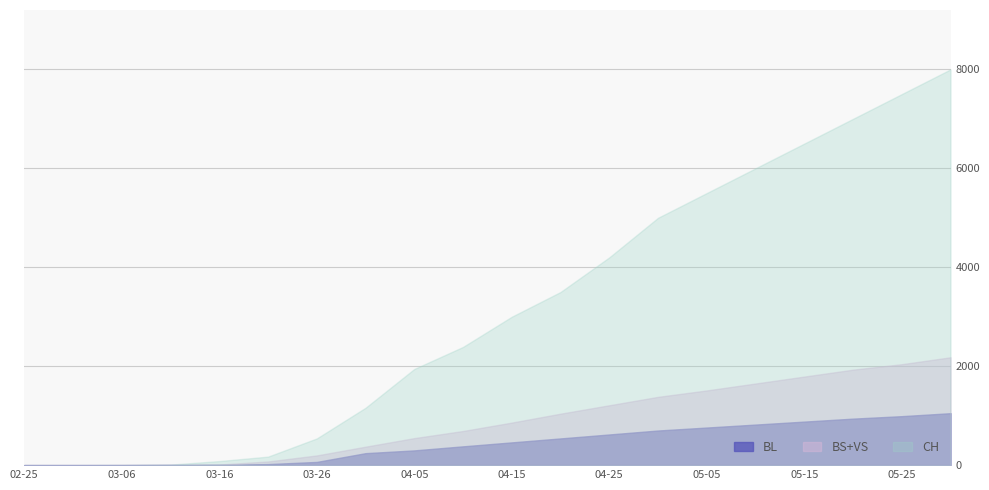

True or false: CH has a value of 1944 at 2020-04-05.

True